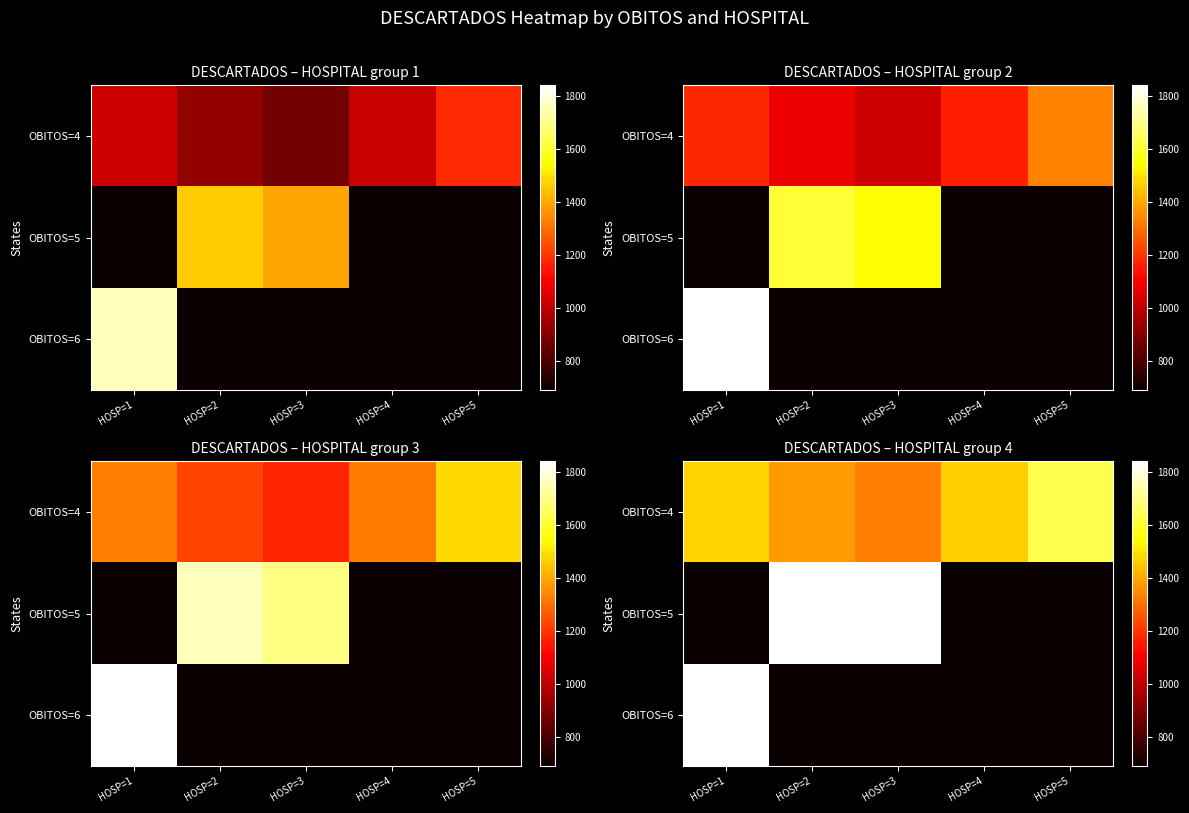

What is the lowest value of the OBITOS=5 series?

690.0